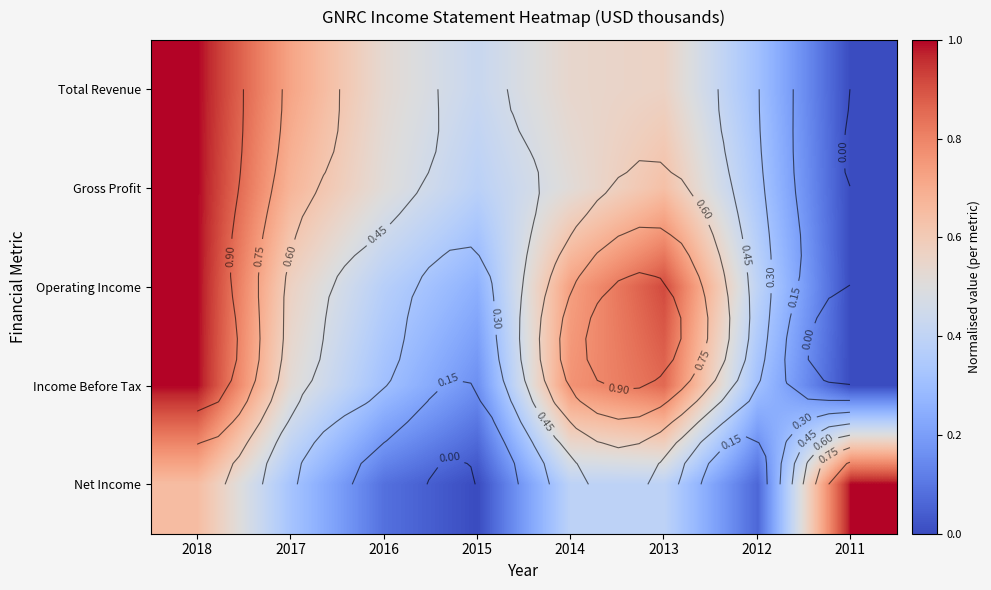

True or false: Total Revenue has a value of 1.6 at 2018.

False